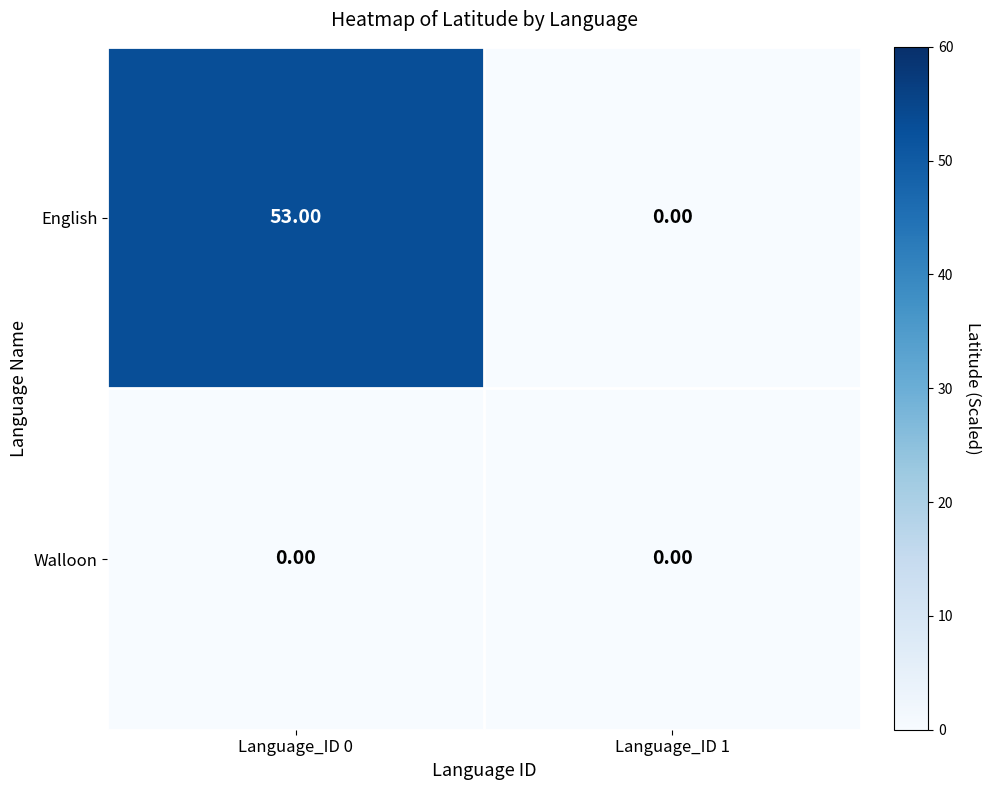

List the series in order of their overall mean, highest first.

English, Walloon